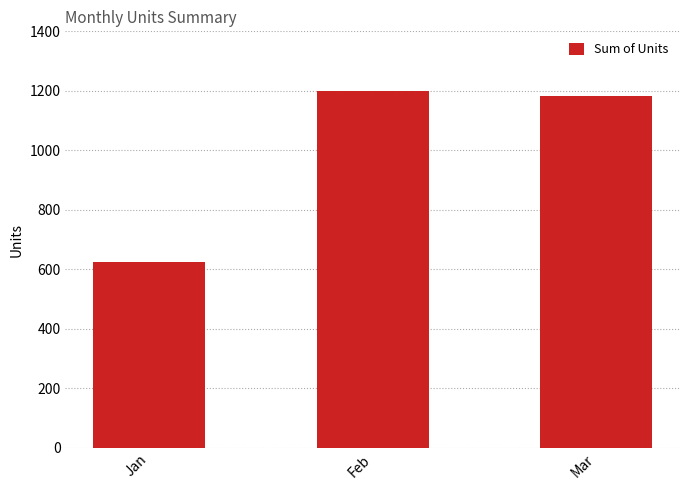

The chart shows a value of 229 at Jan. True or false?

False